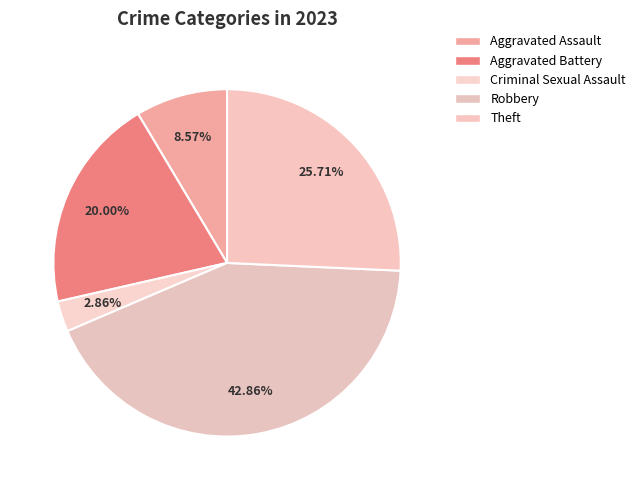

Is Criminal Sexual Assault the majority of the pie?

No